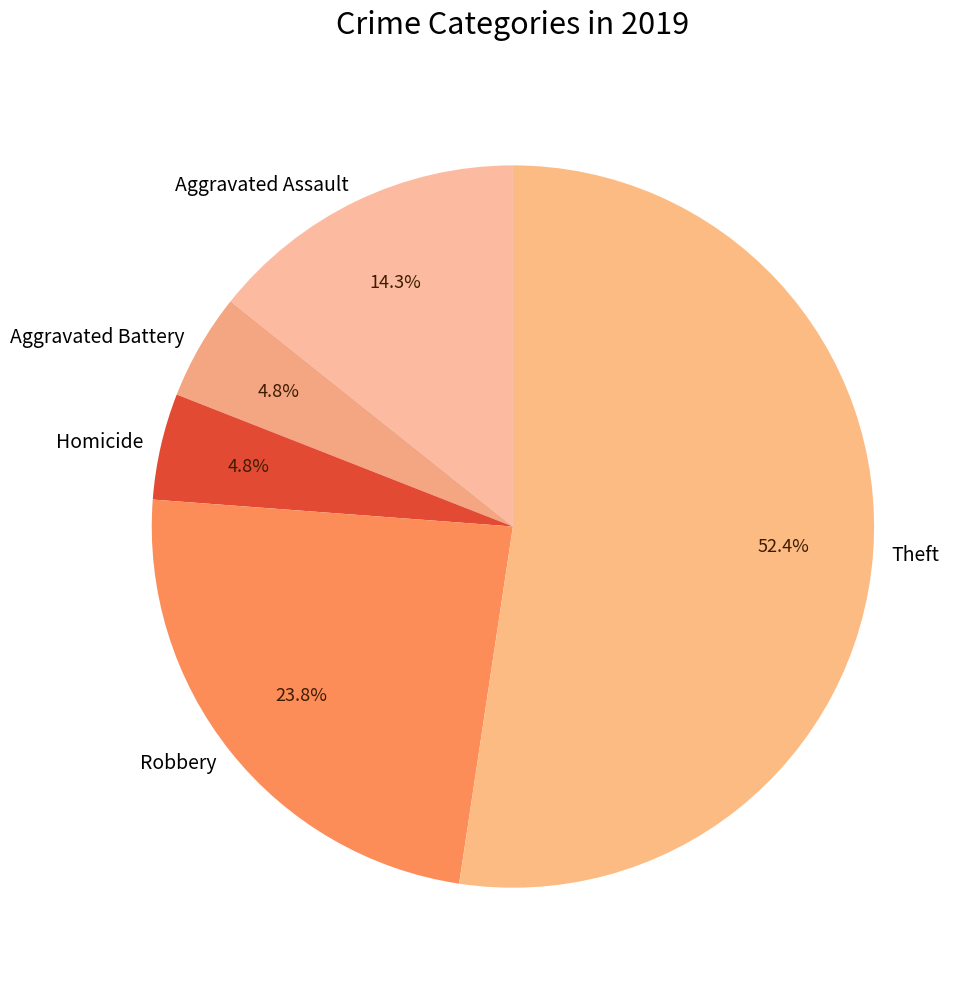

Is it true that Aggravated Assault is 34% of the pie?

False